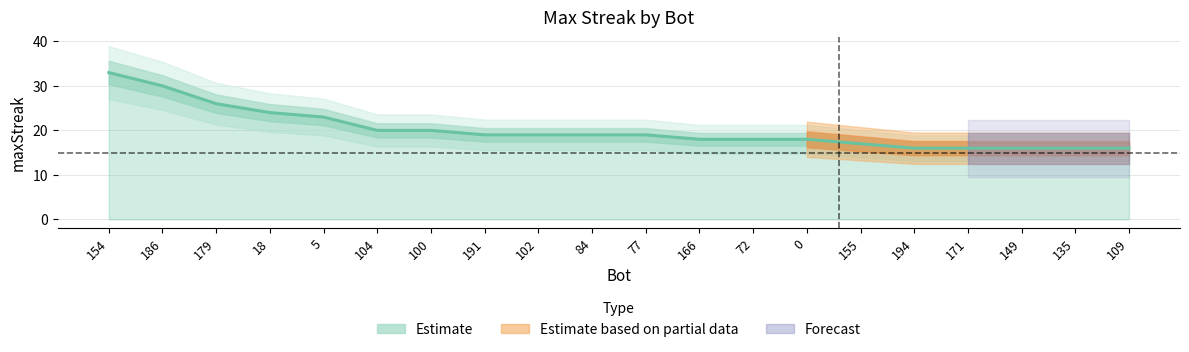

Does the chart display data point markers on the line(s)?

No